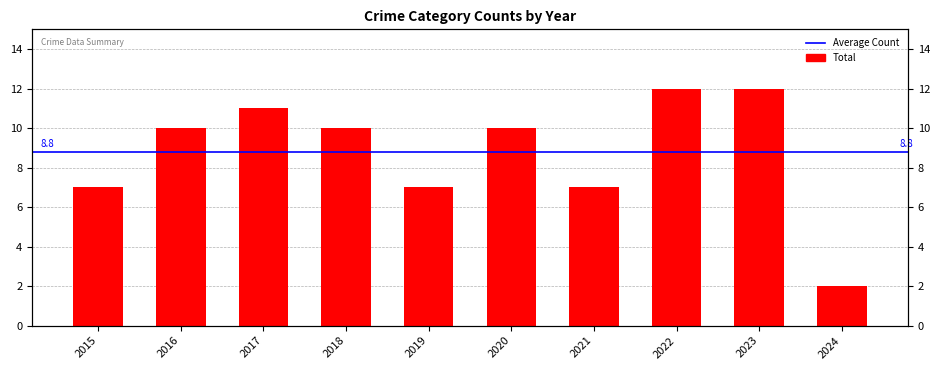

What is the smallest value displayed?

2